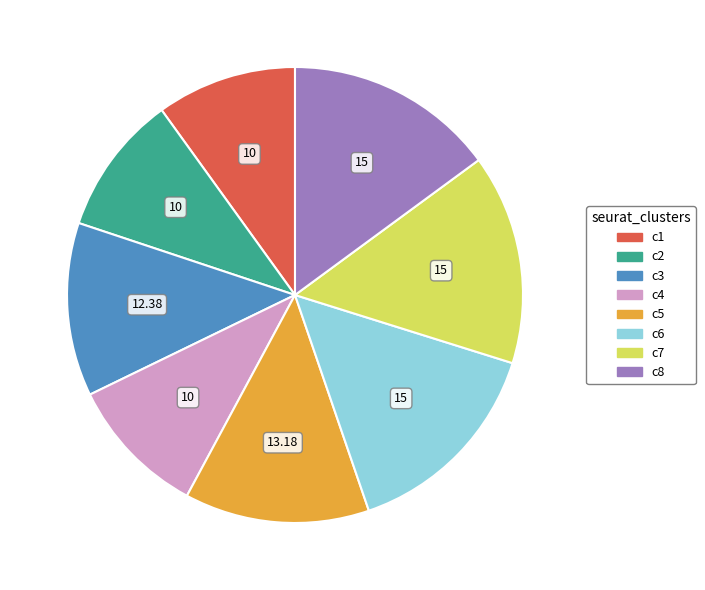

Count the number of slices in the pie.

8